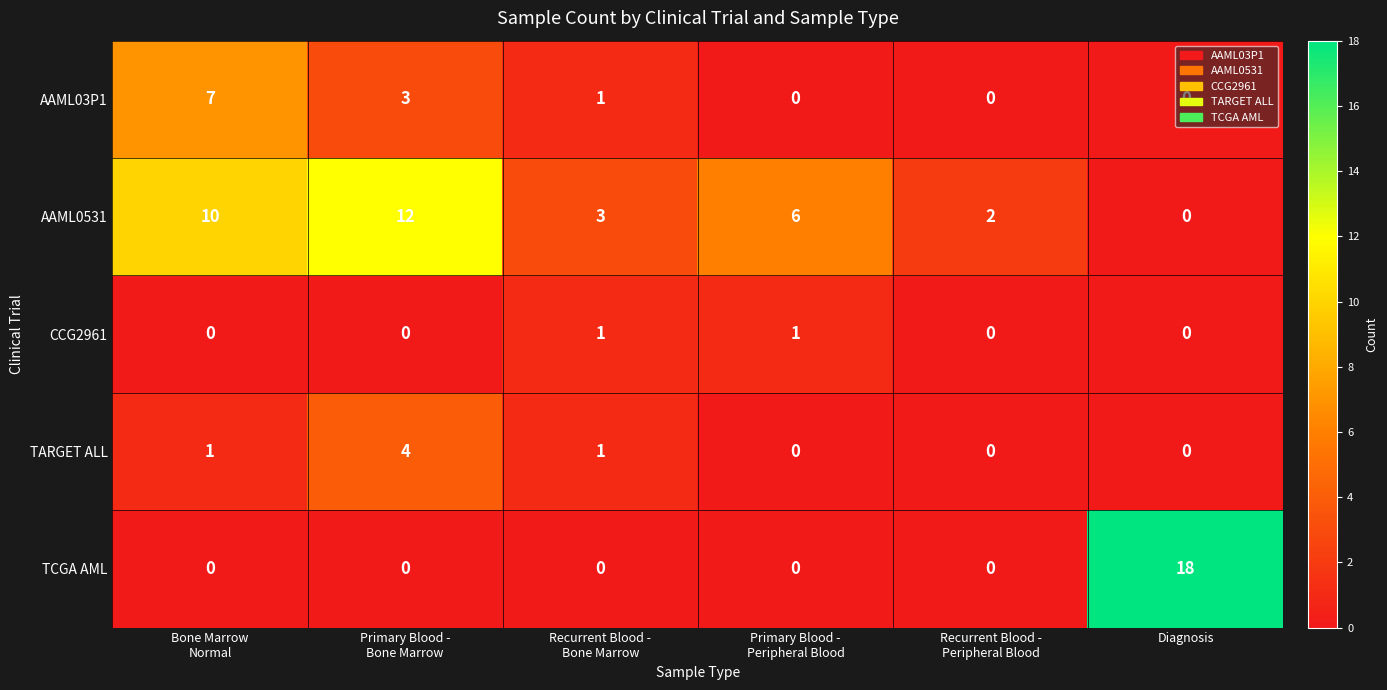

Which series has the largest total across all categories?

AAML0531